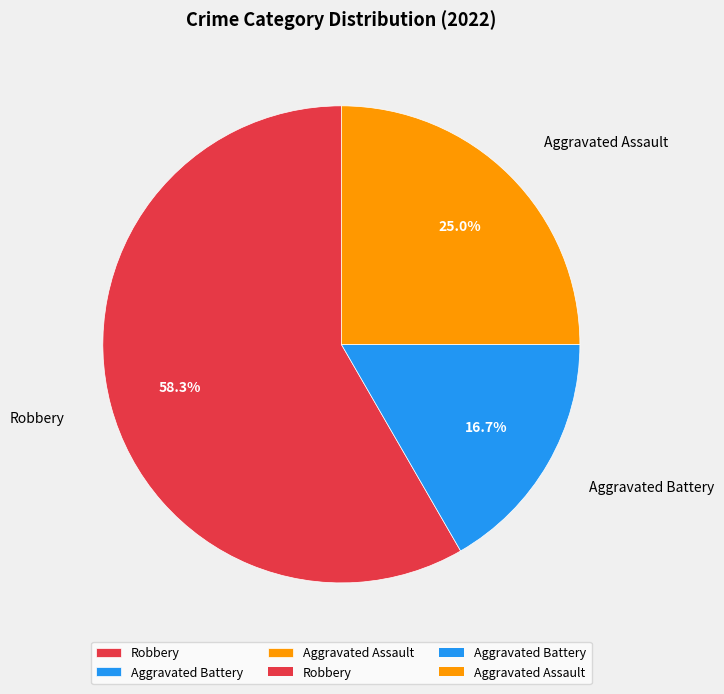

To the nearest percent, what percentage of the pie is Aggravated Battery?

17%